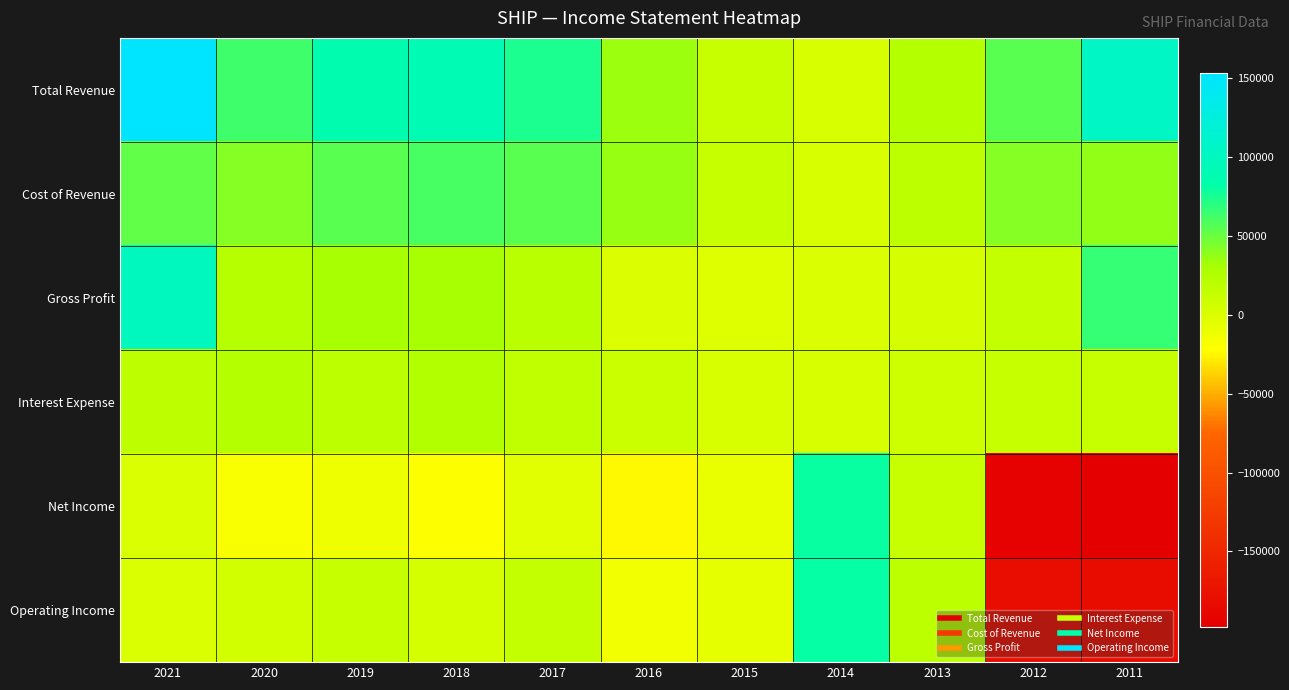

At which category is the sum across all series the highest?

2021